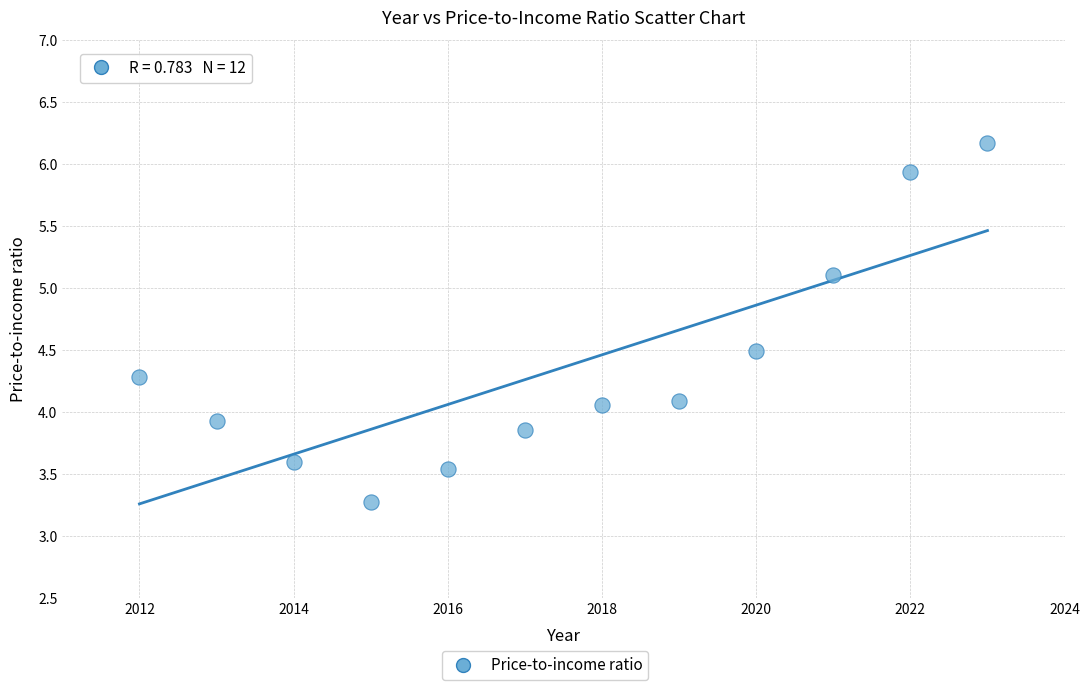

What is the average X value?

2017.5